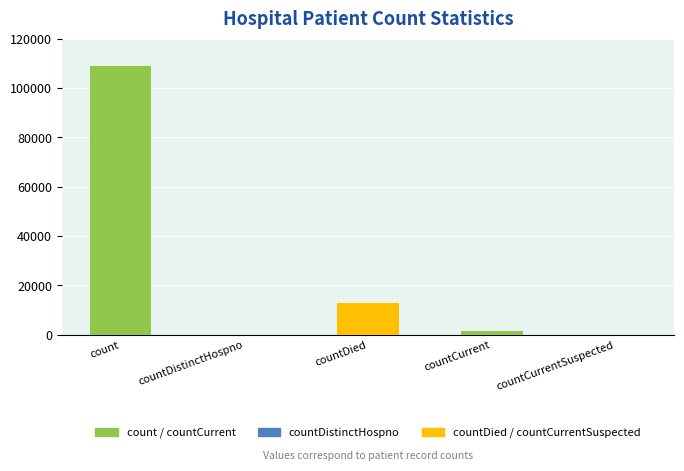

Where does the data first go above 1397?

count